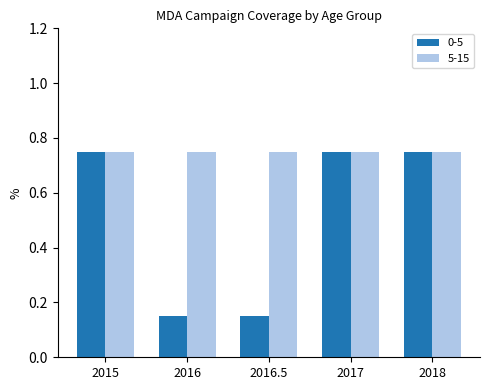

What is the label of the 2nd bar from the left?

2016